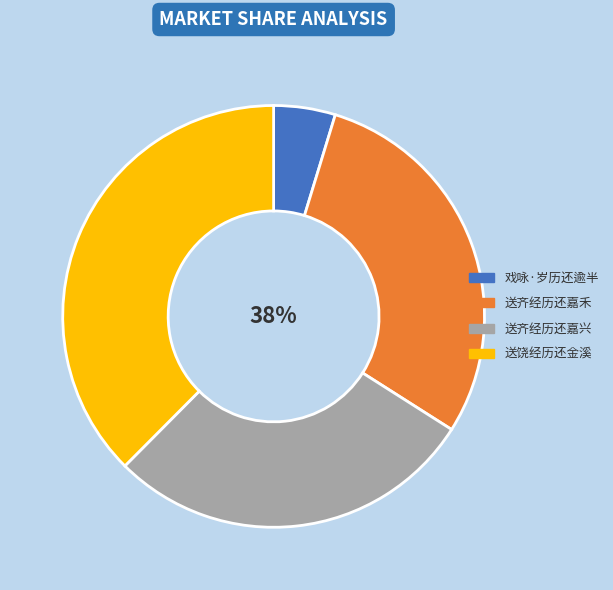

To the nearest percent, what is the combined percentage of 送饶经历还金溪 and 戏咏·岁历还逾半?

42%